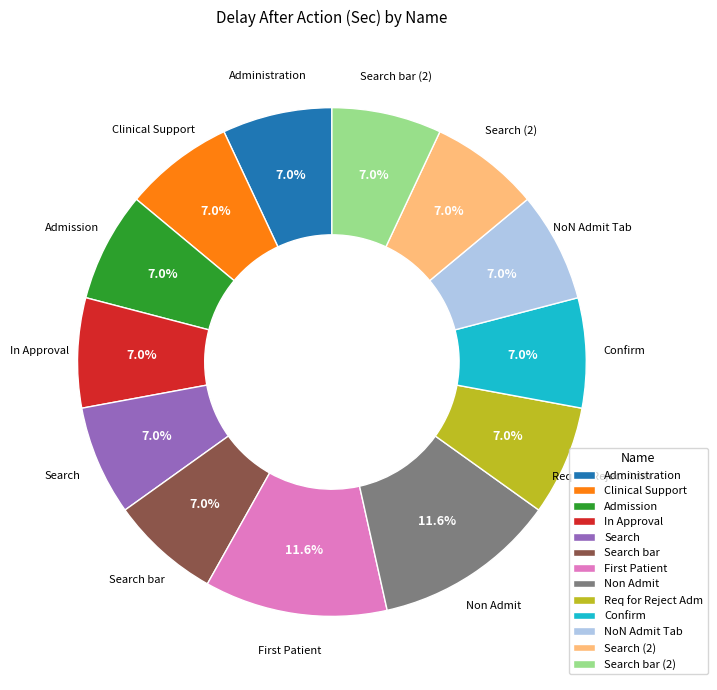

How much of the chart is everything except Admission?

93.0%